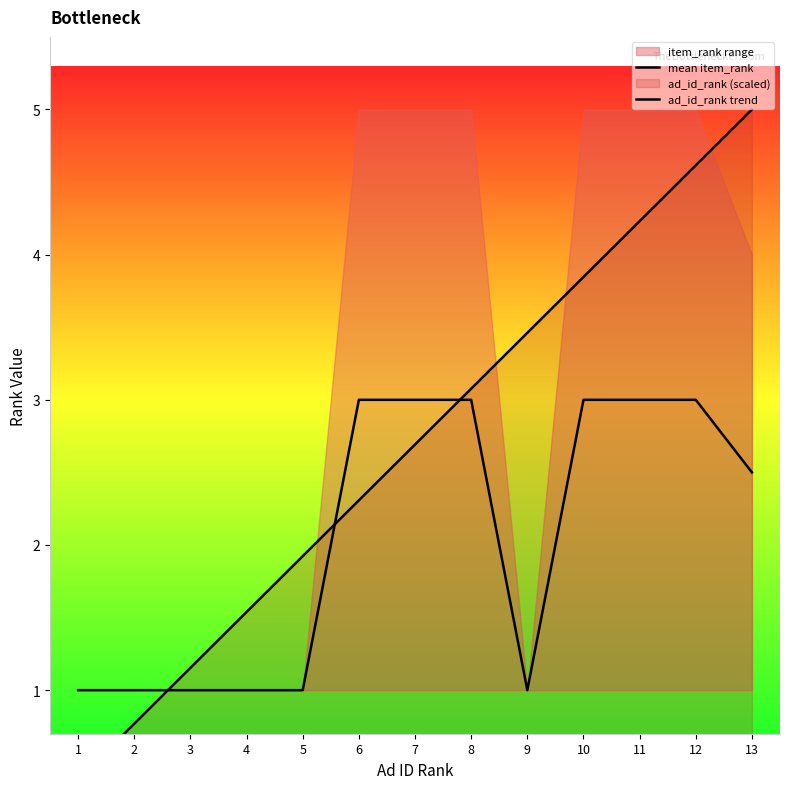

Between 1 and 13, which is larger?

13